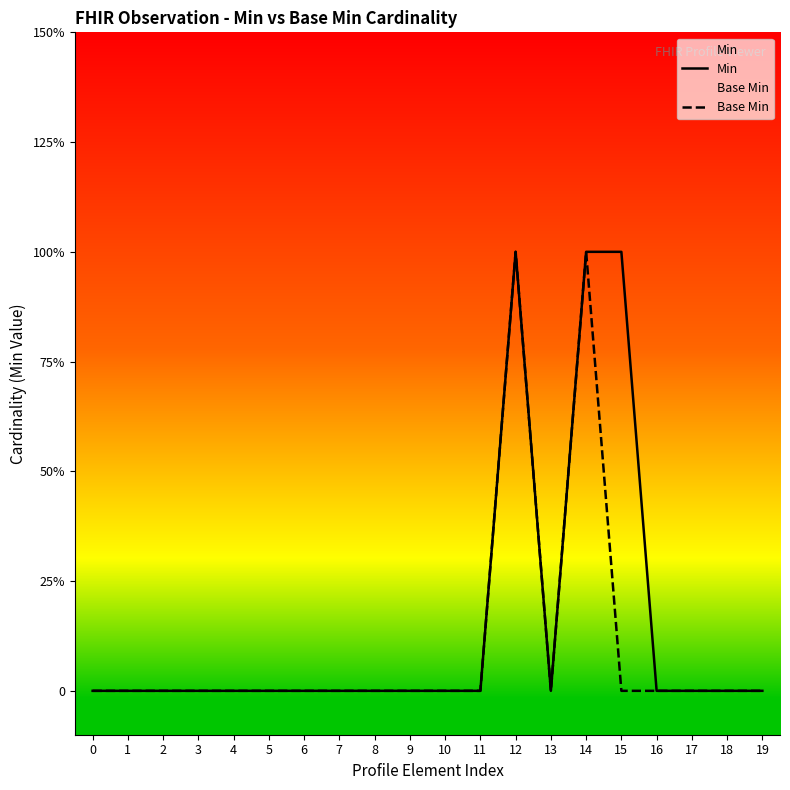

Between 5 and 12, which series saw the biggest shift?

Min